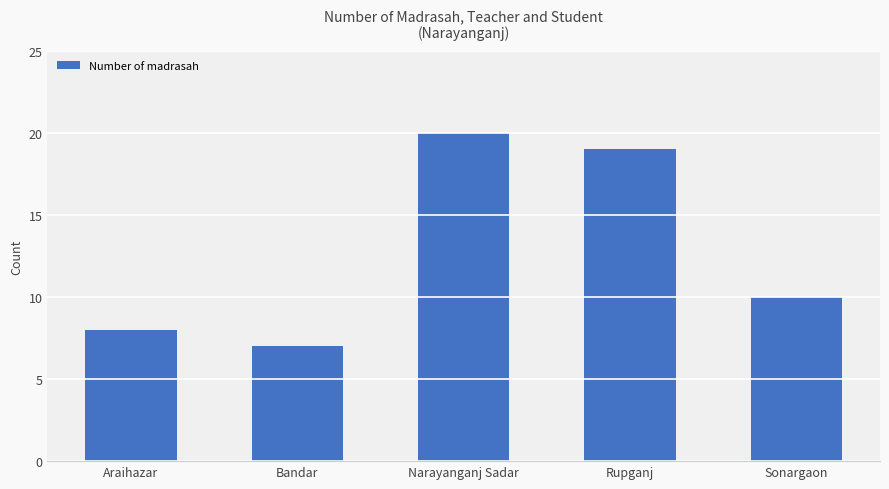

What is the difference between the second highest and minimum values?

12